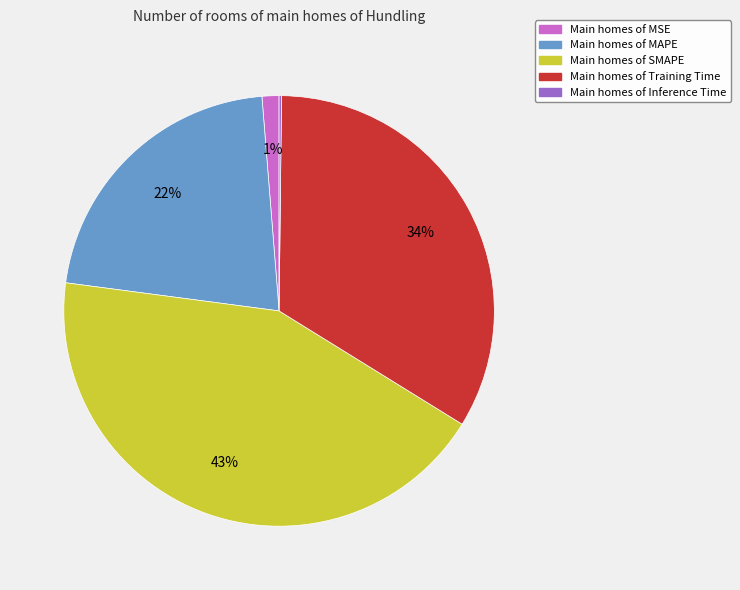

To the nearest percent, what is the average slice percentage?

20%